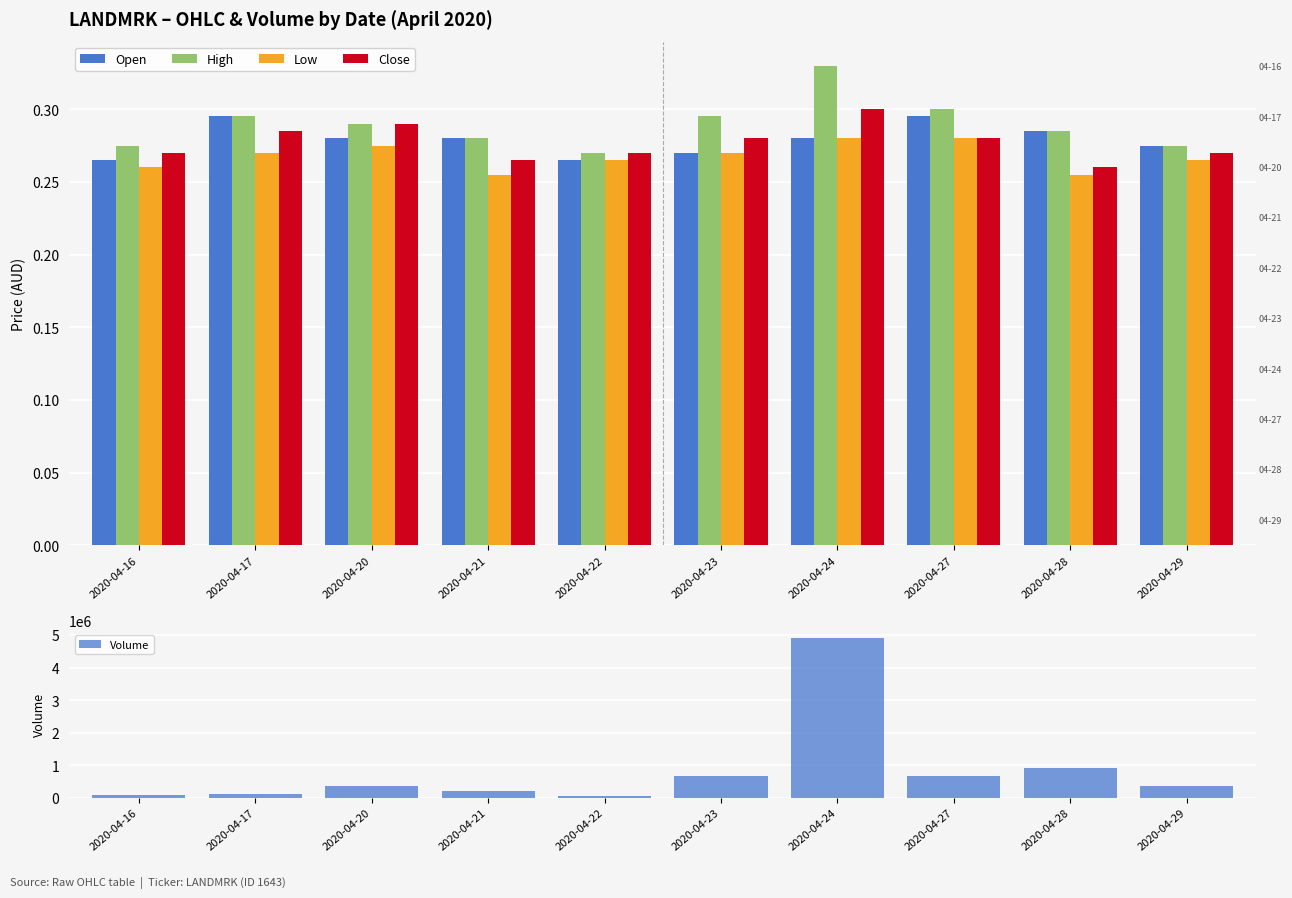

Between 2020-04-16 and 2020-04-20, which series saw the biggest shift?

Volume